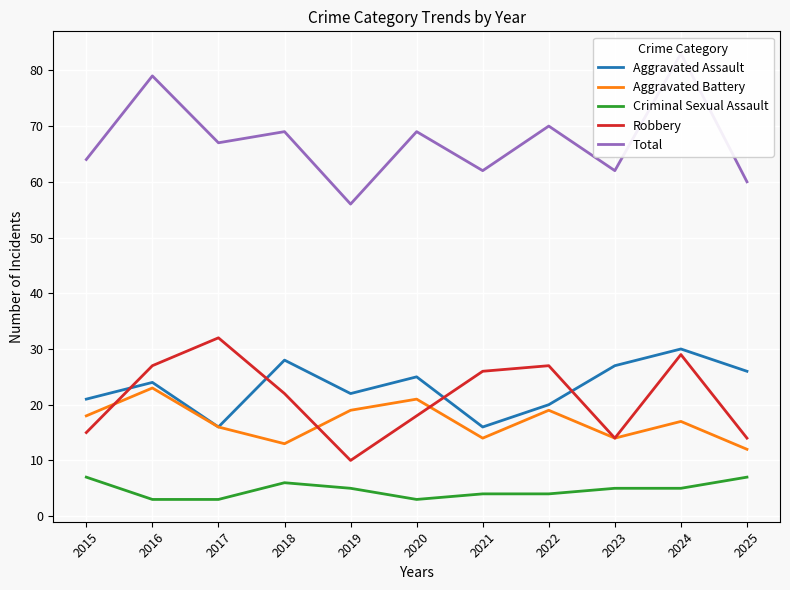

What is the value of the Criminal Sexual Assault point at the 5th from the left?

5